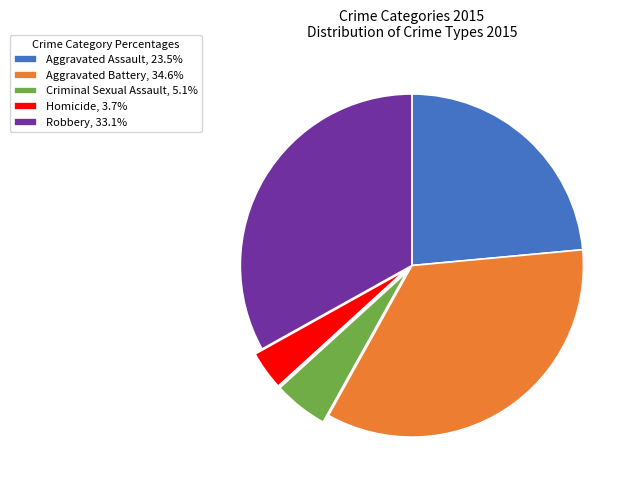

Does any single category account for the majority?

No